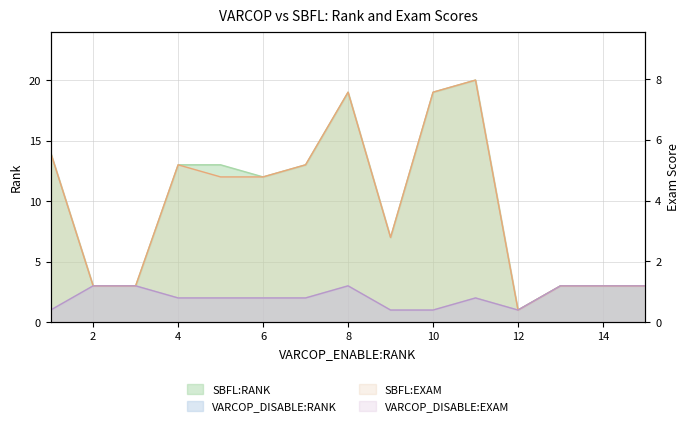

Between 3 and 15, which series saw the biggest shift?

SBFL:RANK